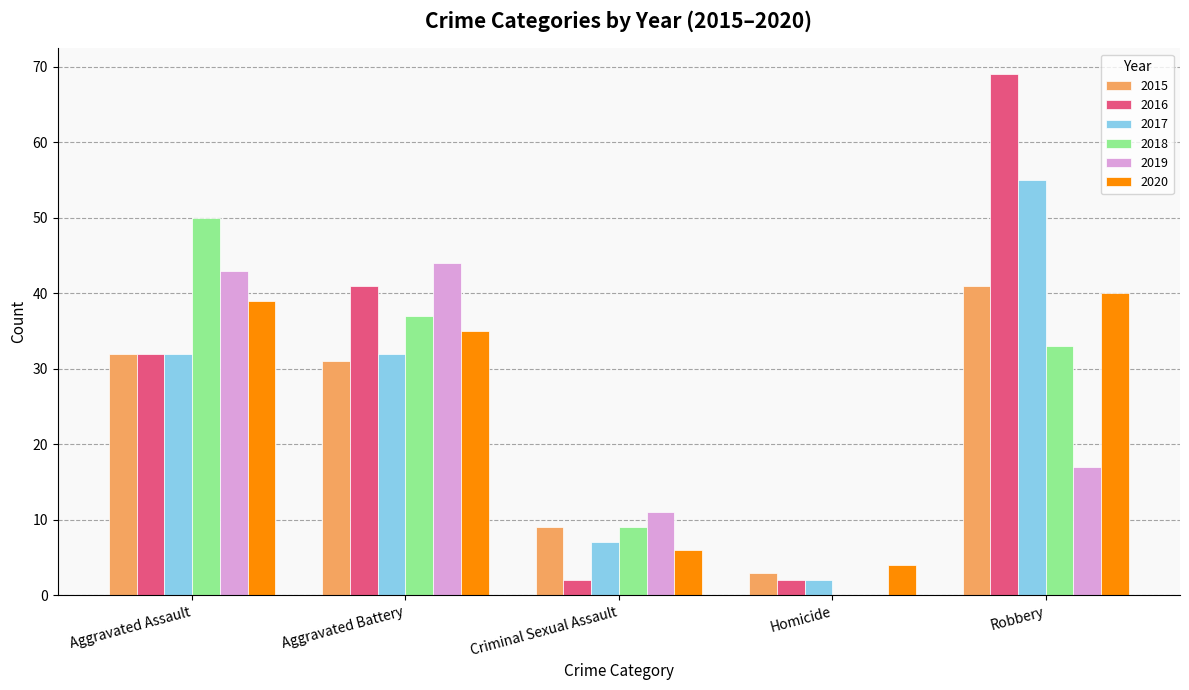

What is the total value across all series at Criminal Sexual Assault?

44